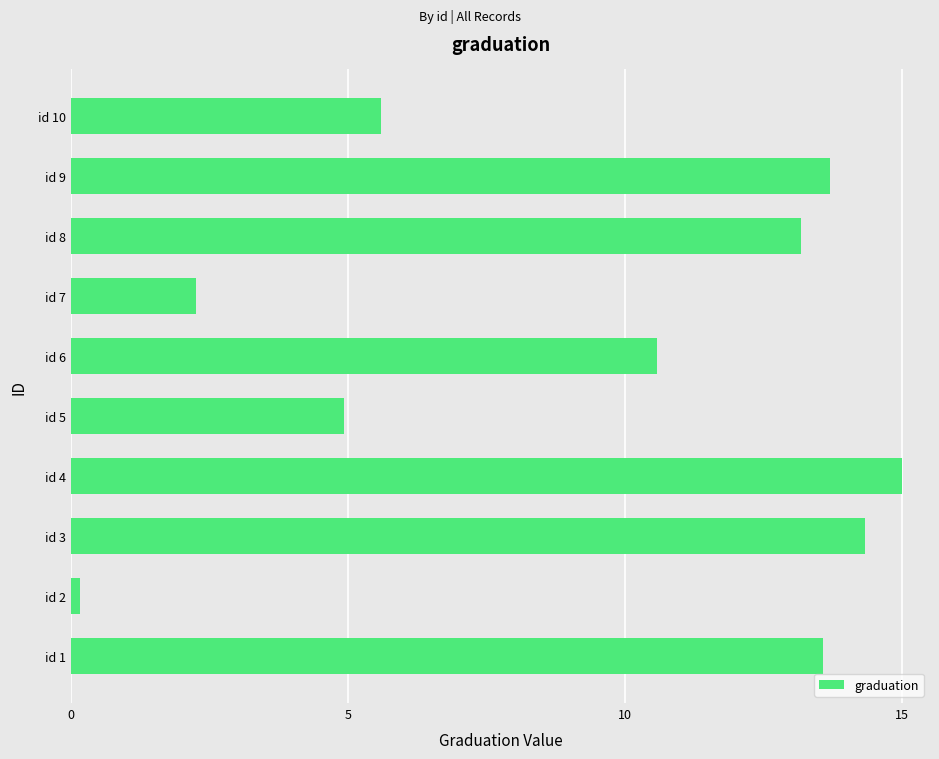

What is the sum of all values?

93.3